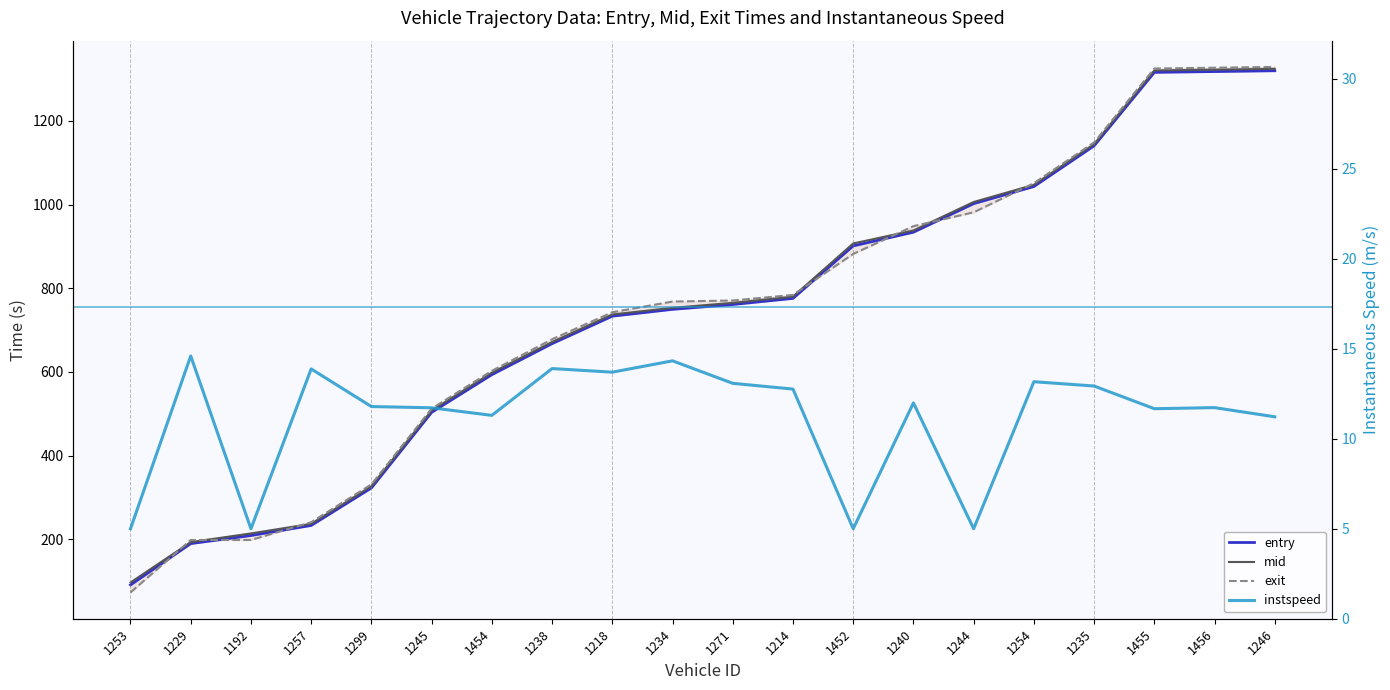

True or false: exit and instspeed intersect in this chart.

False